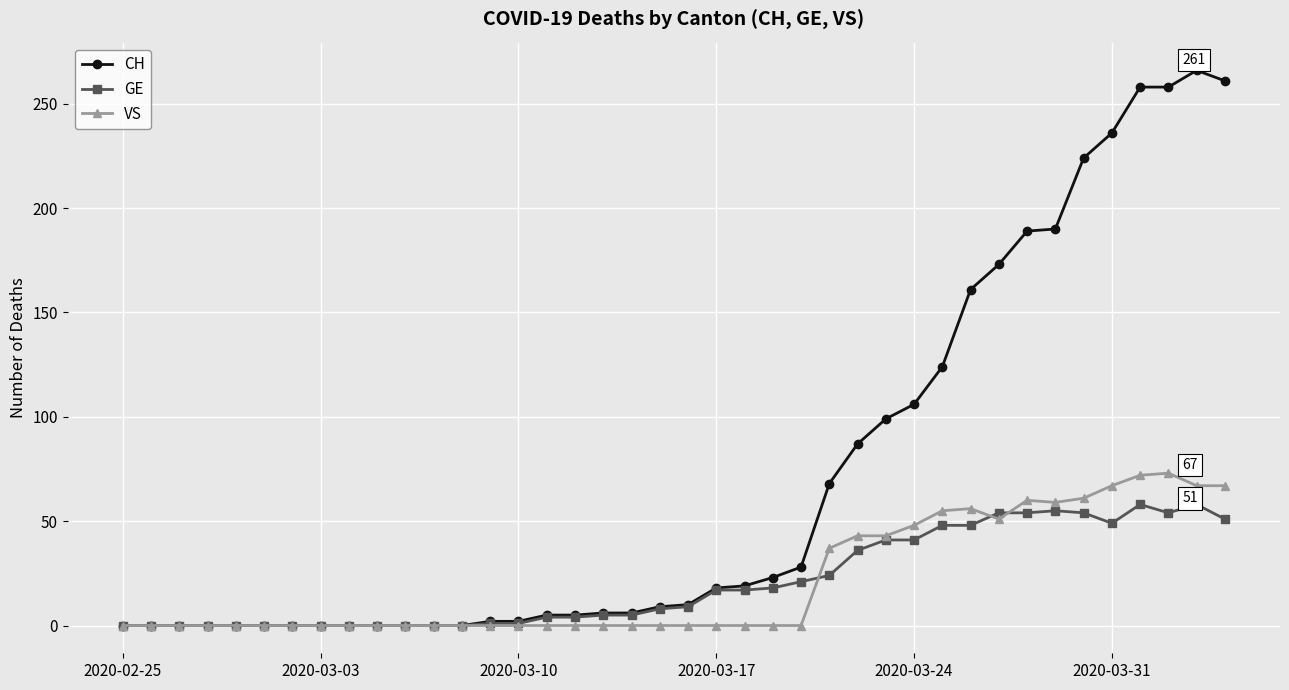

Which series has the largest total across all categories?

CH